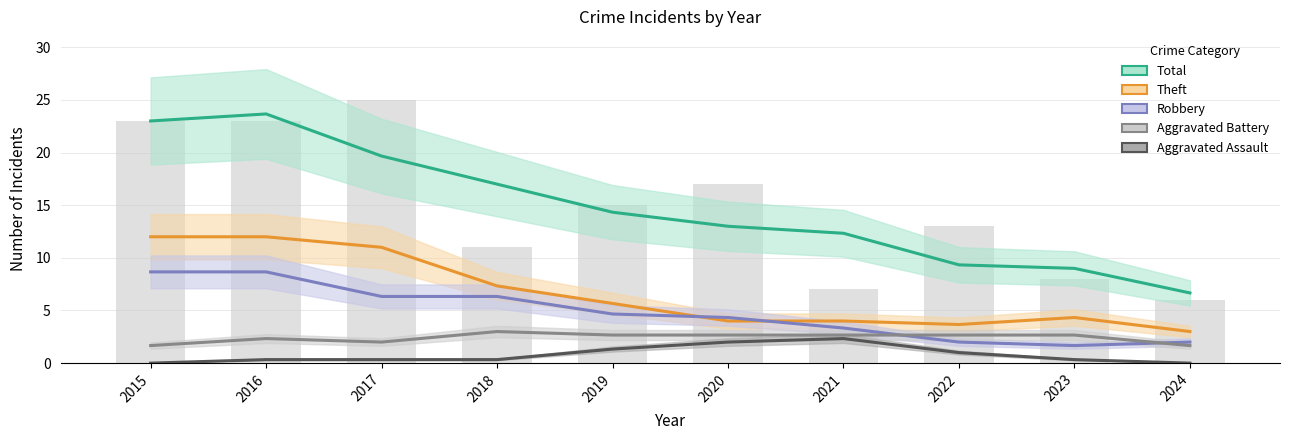

Between 2017 and 2019, which series saw the biggest shift?

Theft